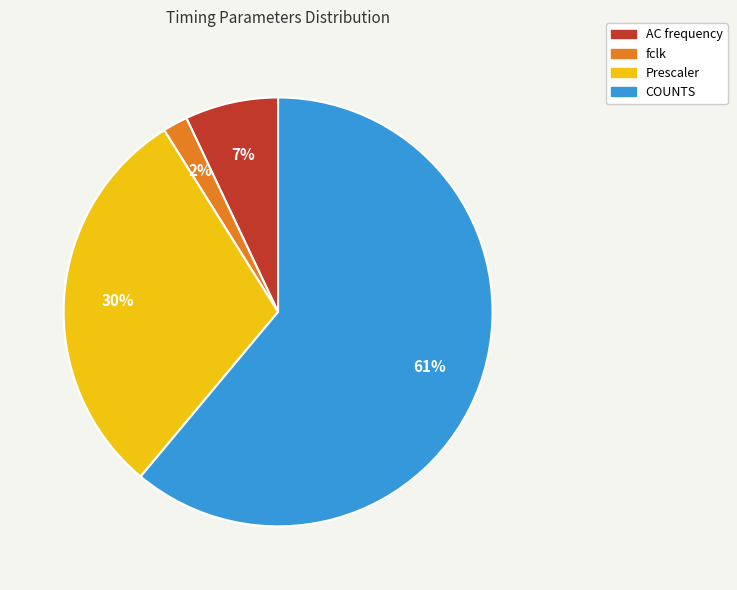

Combined, do fclk and Prescaler account for over 50%?

No